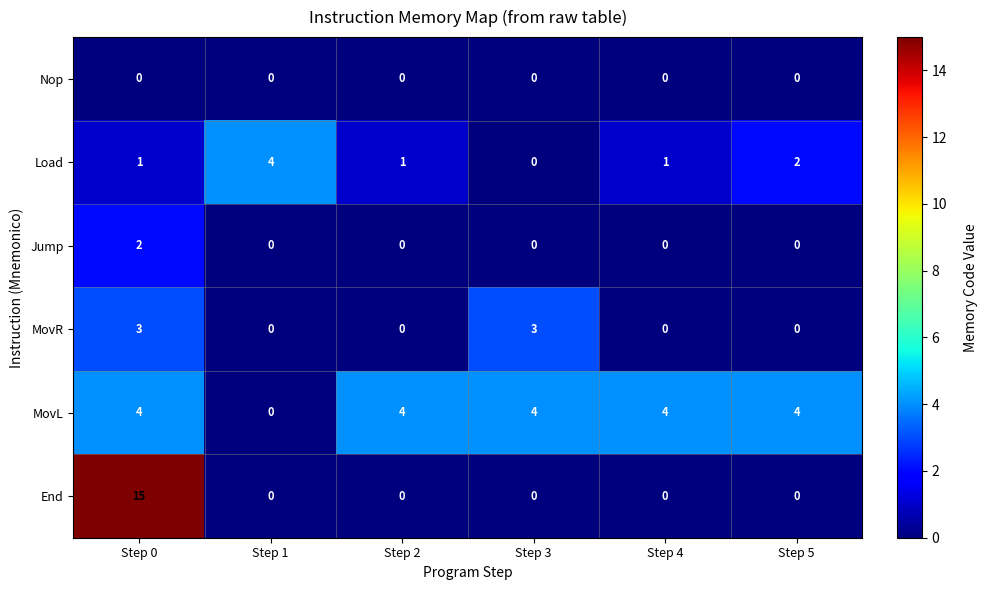

What is the spread (max minus min) of values at Step 1?

4